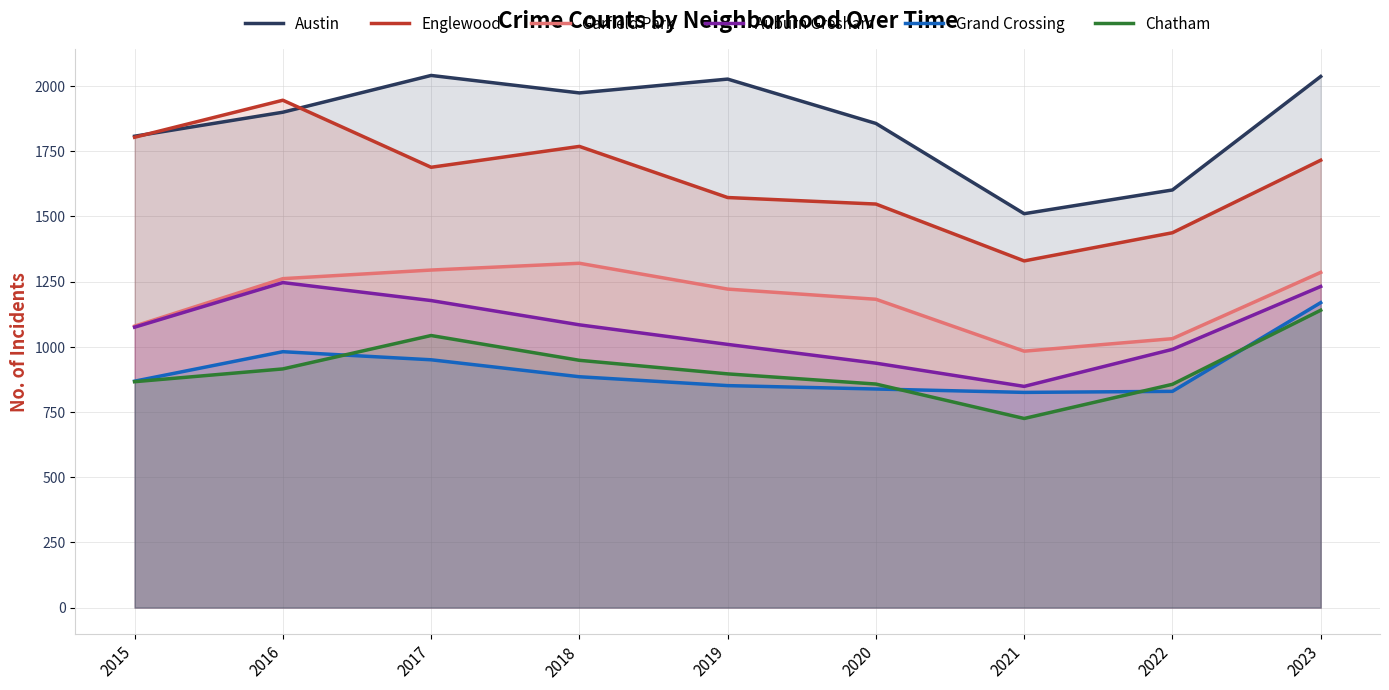

In Grand Crossing, how many points are higher than both neighbors (excluding endpoints)?

1